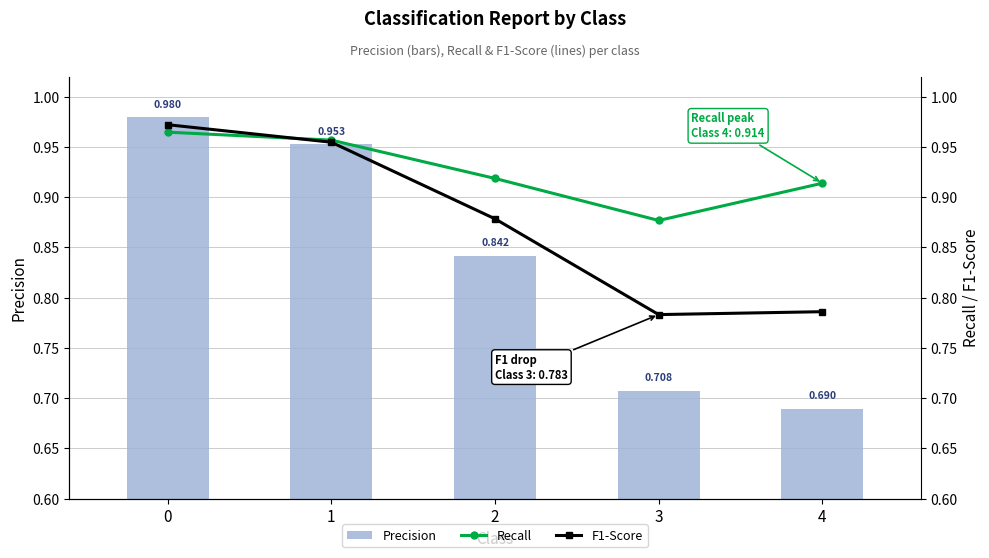

What is the value of the Precision bar at the 4th from the left?

0.7